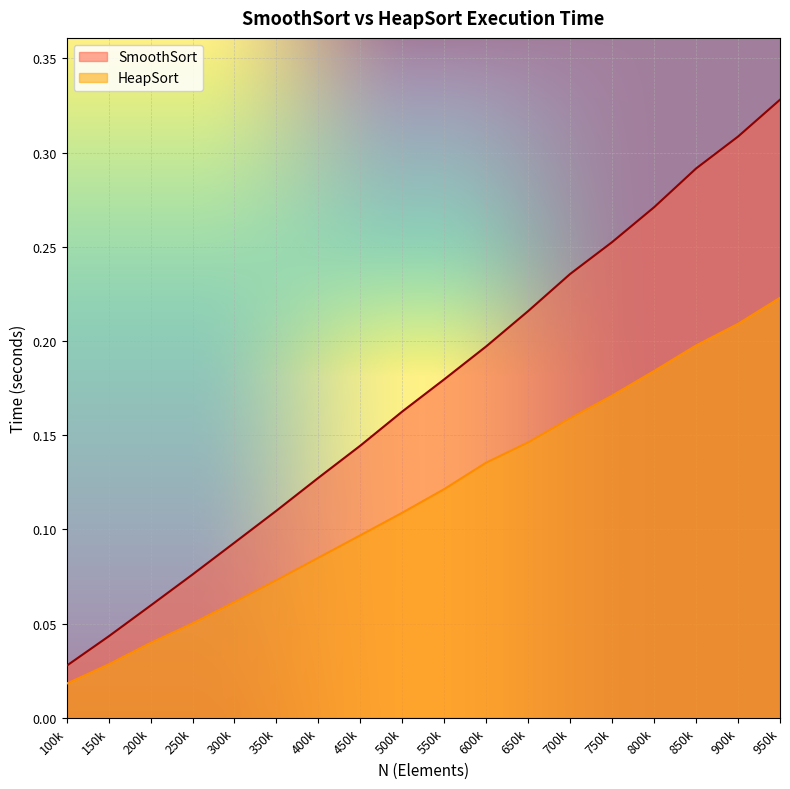

Does the chart display data point markers on the line(s)?

No